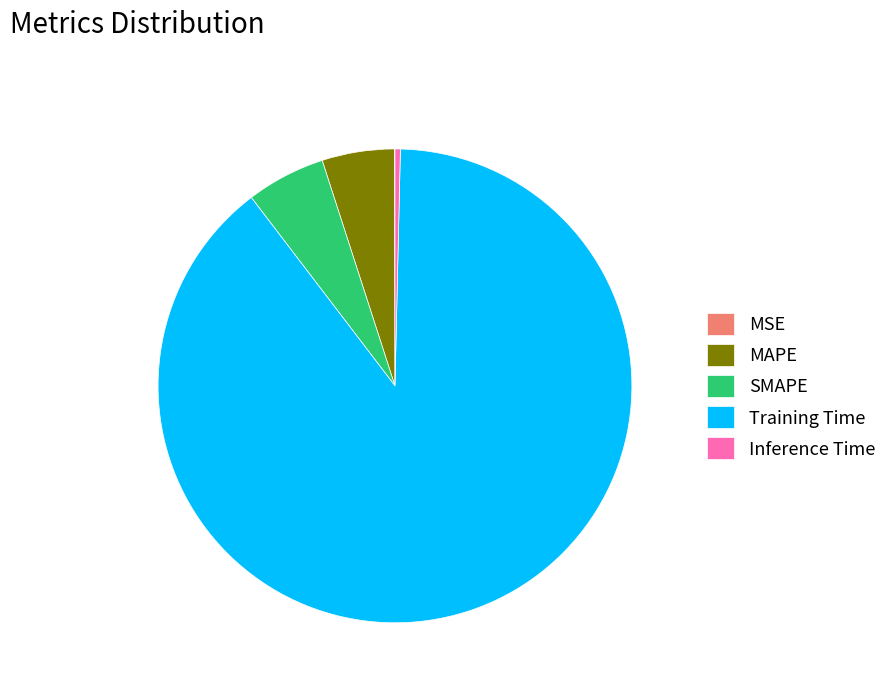

Which category has the biggest portion of the pie?

Training Time